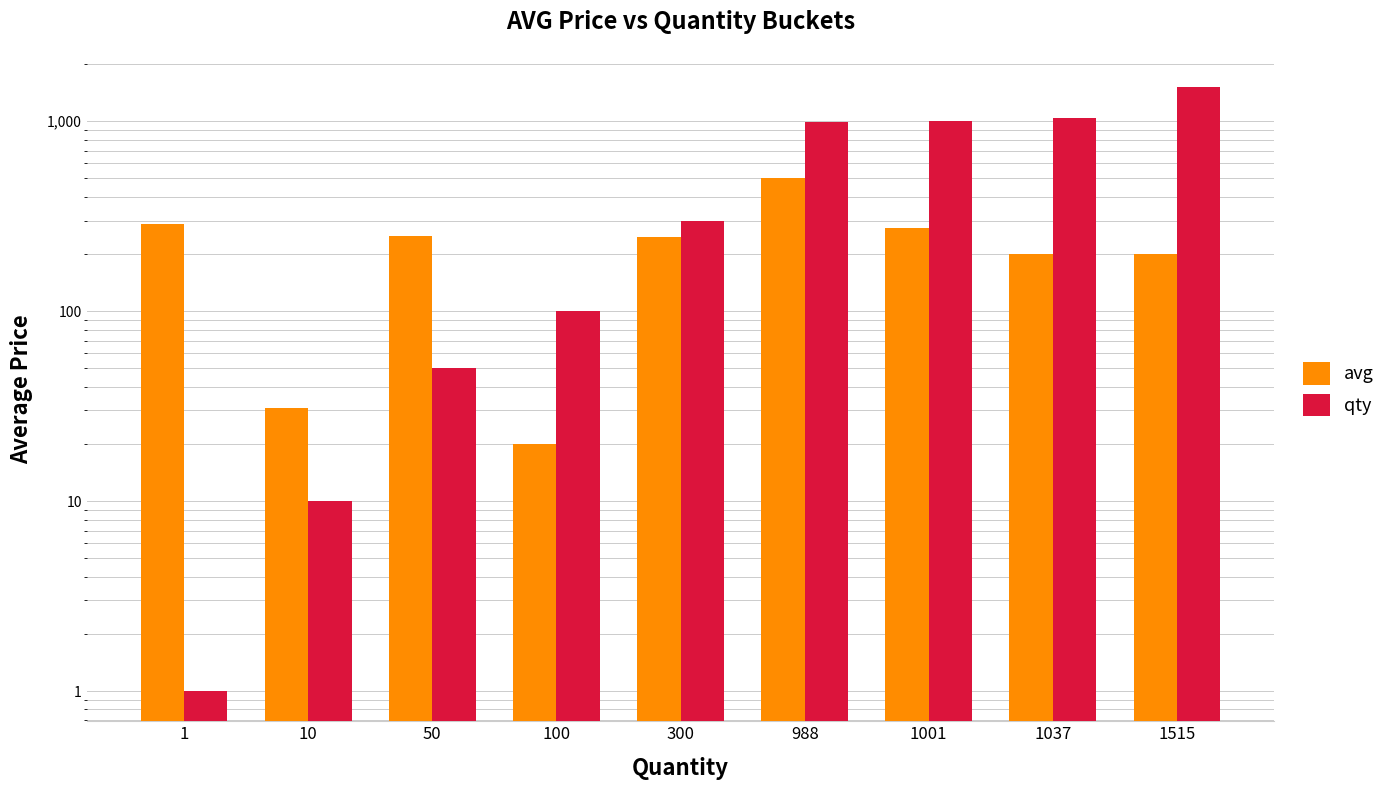

Which category has the highest value in the avg series?

988